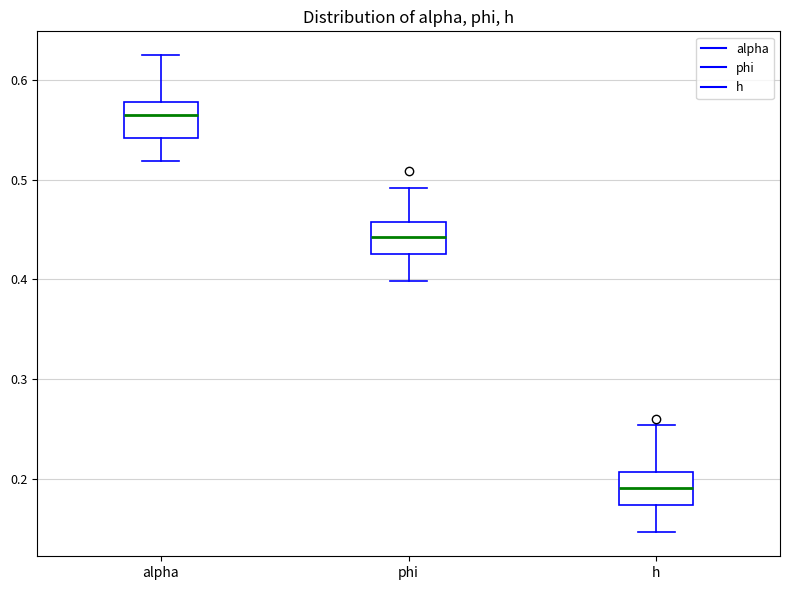

Reading left to right, read every box against the y-axis: the position of its median line, the range the box covers, and the ends of its whiskers. The values are not printed on the chart, so give them approximately, as read against the axis.

alpha: median 0.57, box 0.54 to 0.58, whiskers 0.52 to 0.63
phi: median 0.44, box 0.43 to 0.46, whiskers 0.40 to 0.49
h: median 0.19, box 0.17 to 0.21, whiskers 0.15 to 0.25